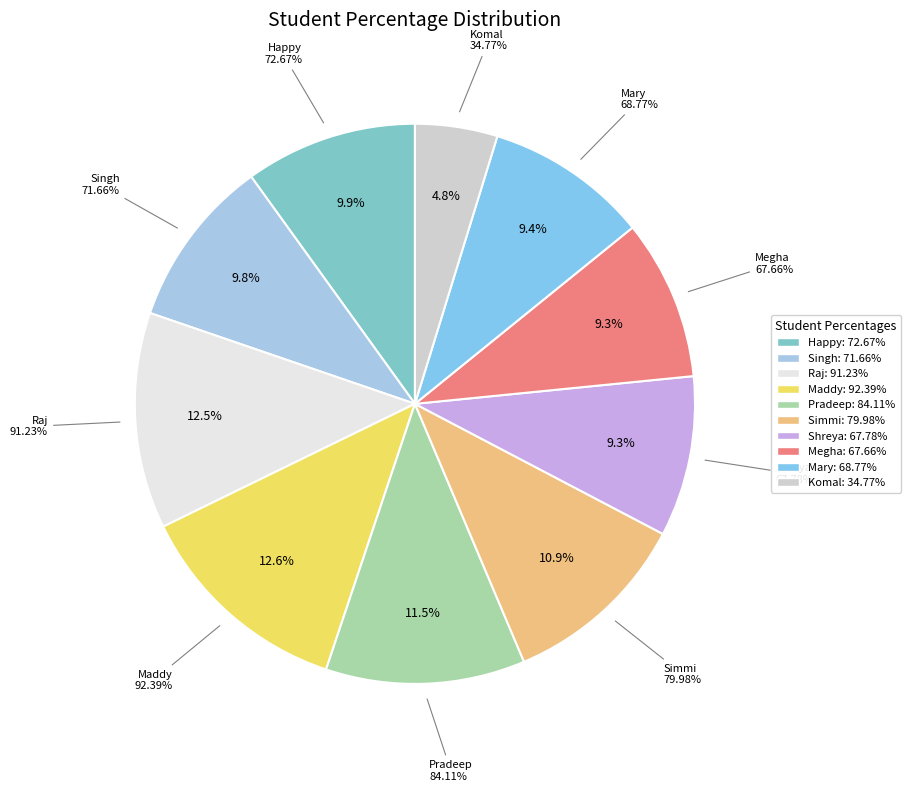

To the nearest percent, what is the combined percentage of Raj and Komal?

17%